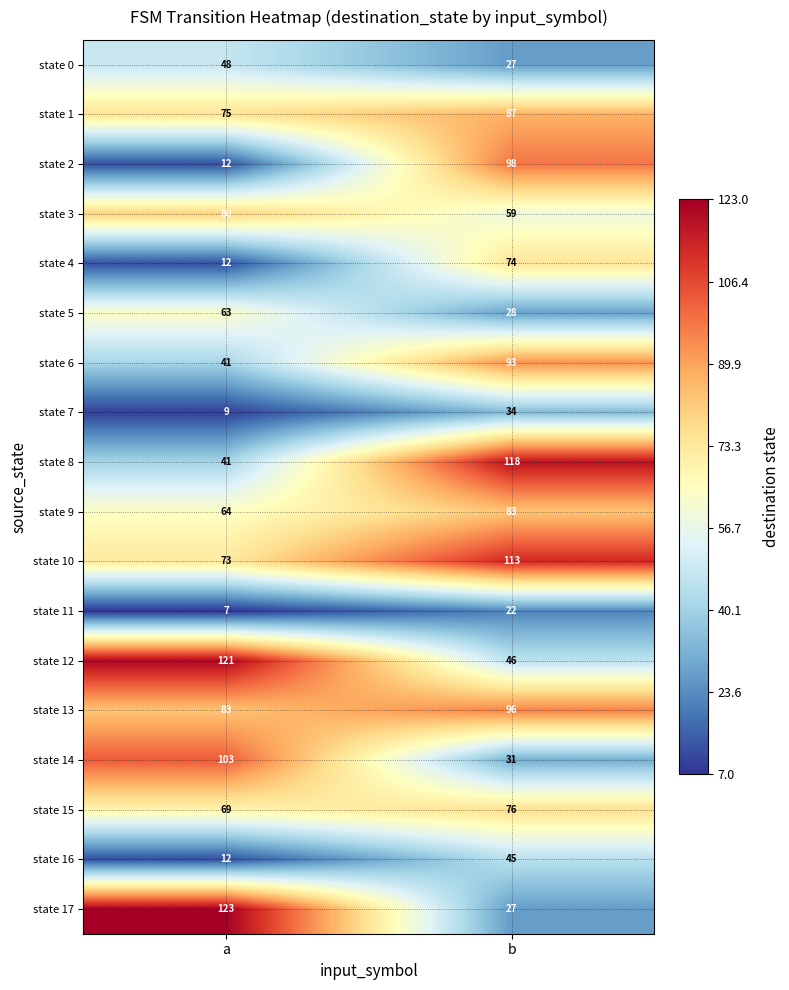

The state 7 series shows 9 at a. True or false?

True